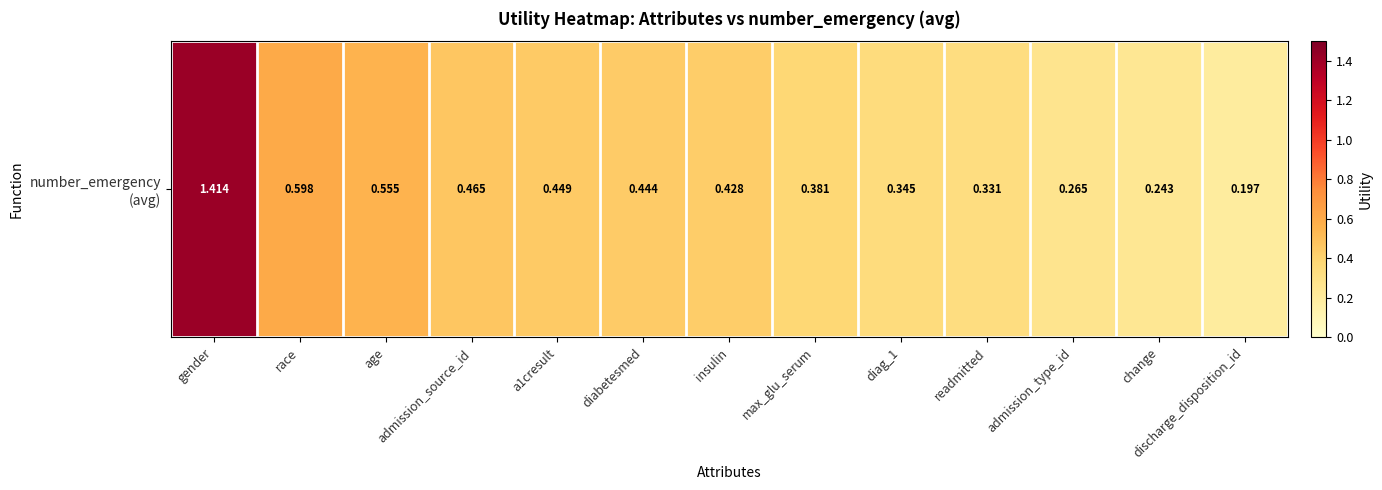

Rank the categories by value from lowest to highest.

discharge_disposition_id, change, admission_type_id, readmitted, diag_1, max_glu_serum, insulin, diabetesmed, a1cresult, admission_source_id, age, race, gender